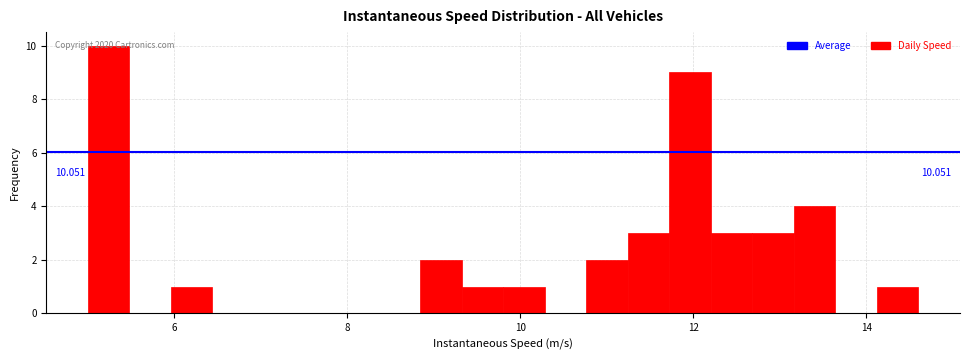

Around what value on the x-axis is the tallest bar? Give the approximate position of its centre, as read against the axis.

5.2